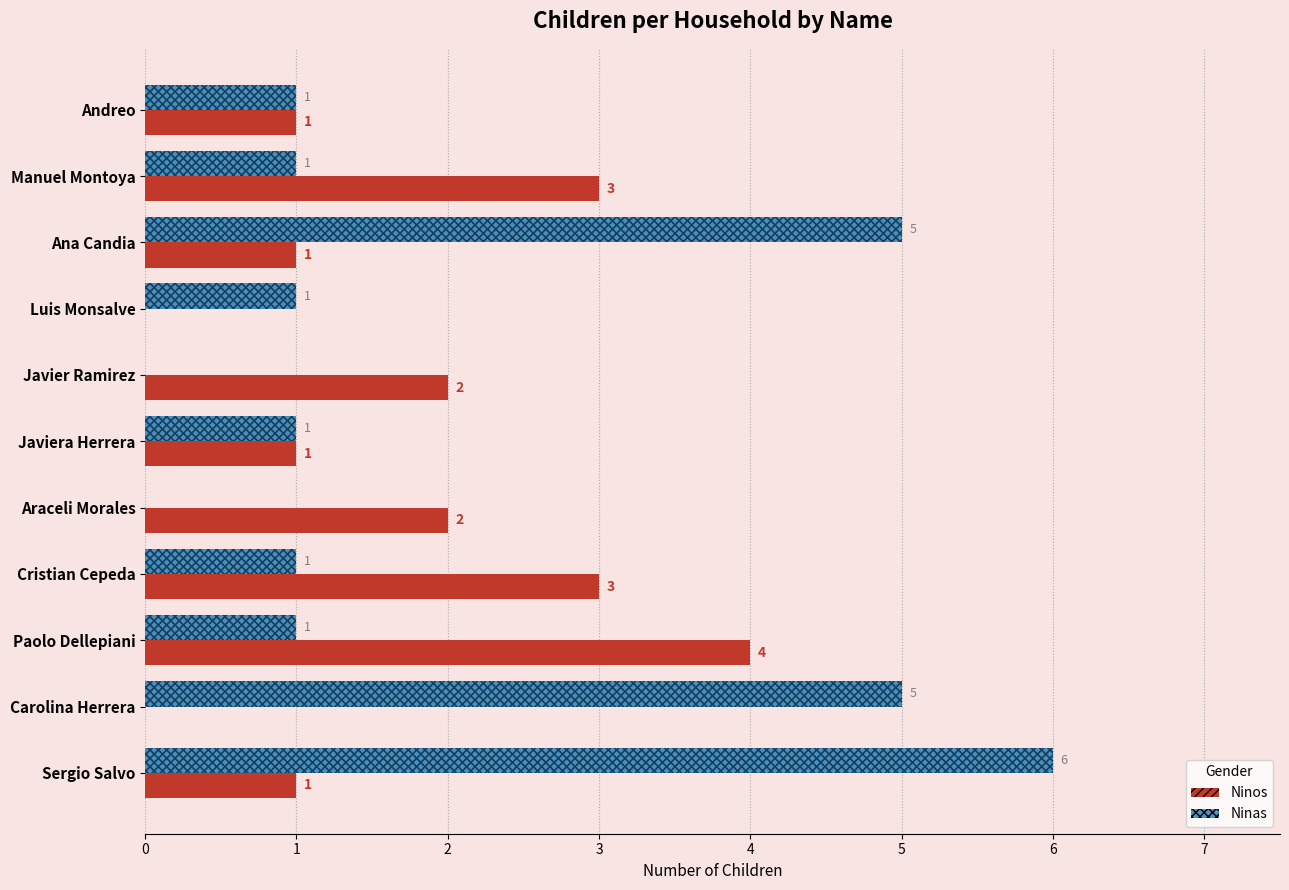

Is it true that Ninas equals 1 at Javiera Herrera?

True